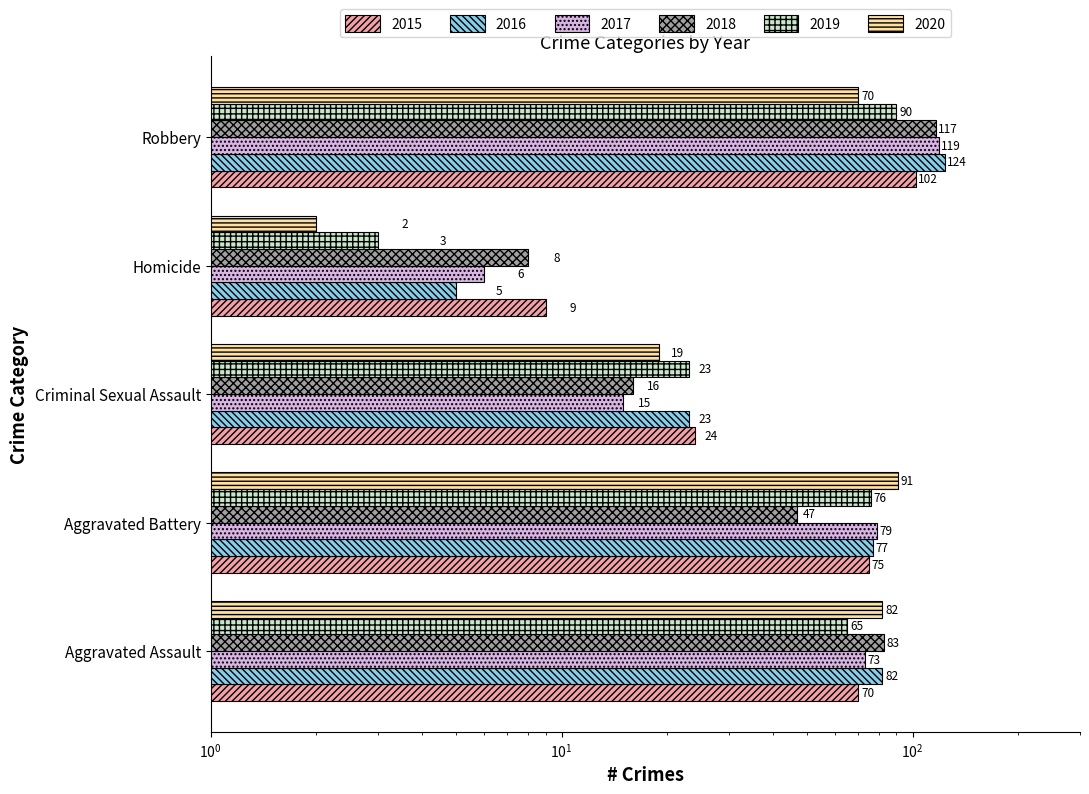

What is the sum of the 2020 values at Aggravated Battery and Criminal Sexual Assault?

110